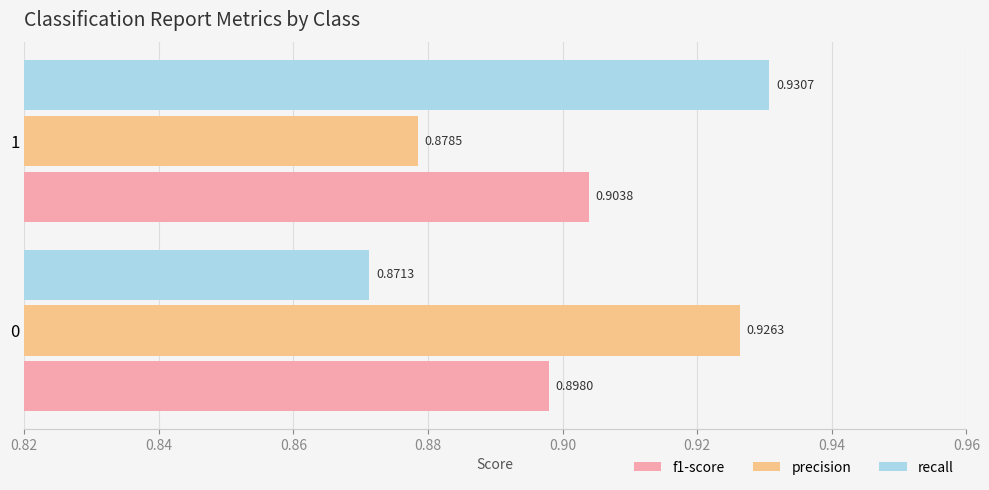

At which label is f1-score closest to 0?

0